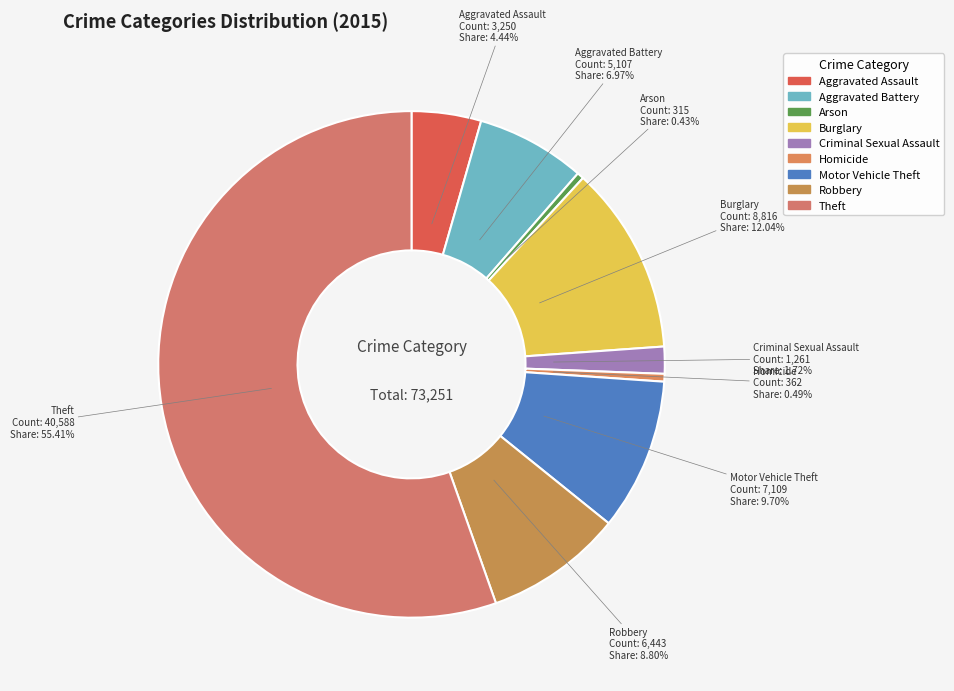

To the nearest percent, what percentage of the pie is Robbery?

9%